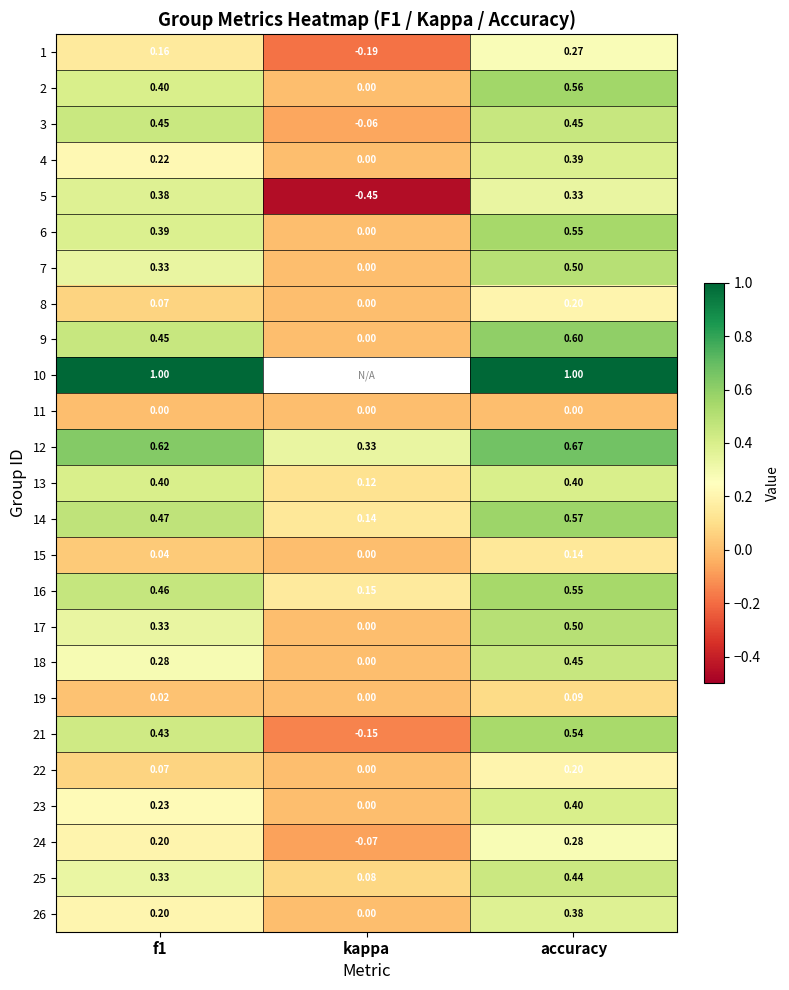

At which label is 22 closest to 0?

kappa